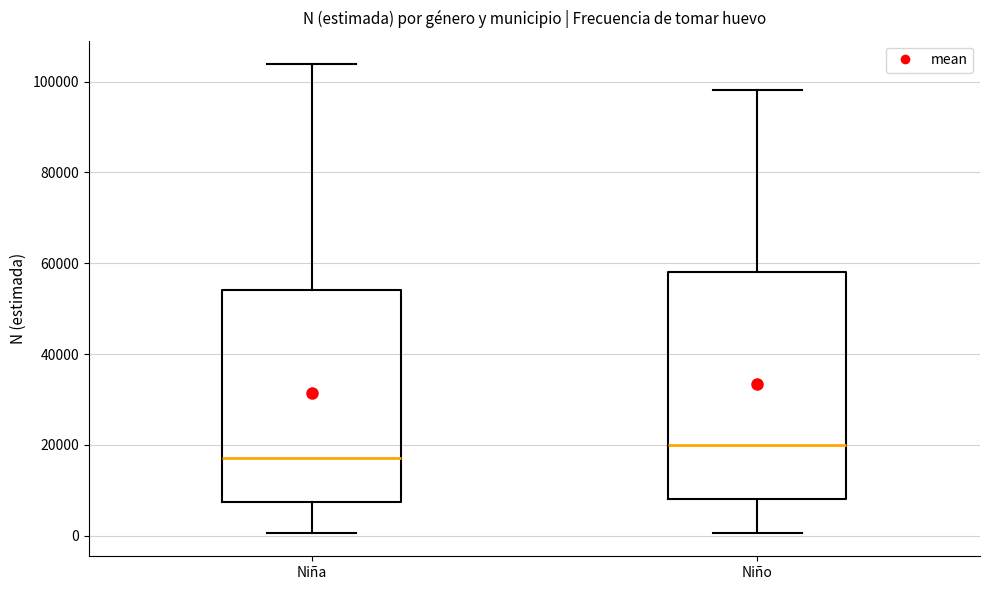

Which box's median line is the highest?

Niño